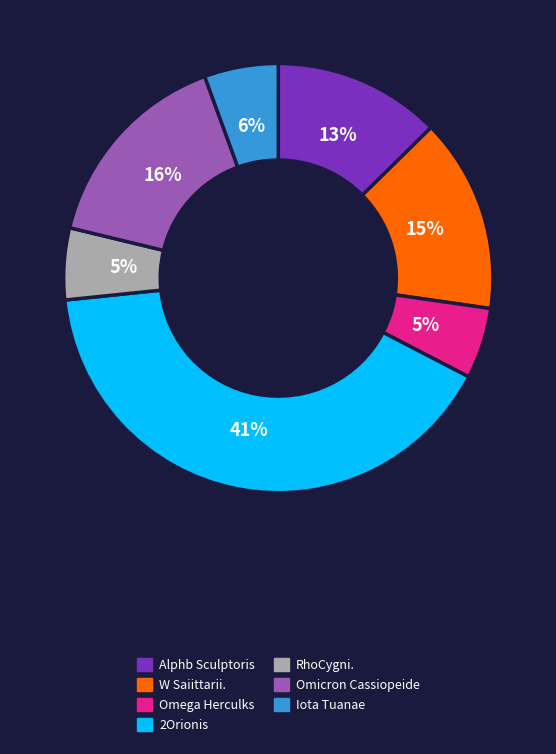

Is Iota Tuanae the majority of the pie?

No